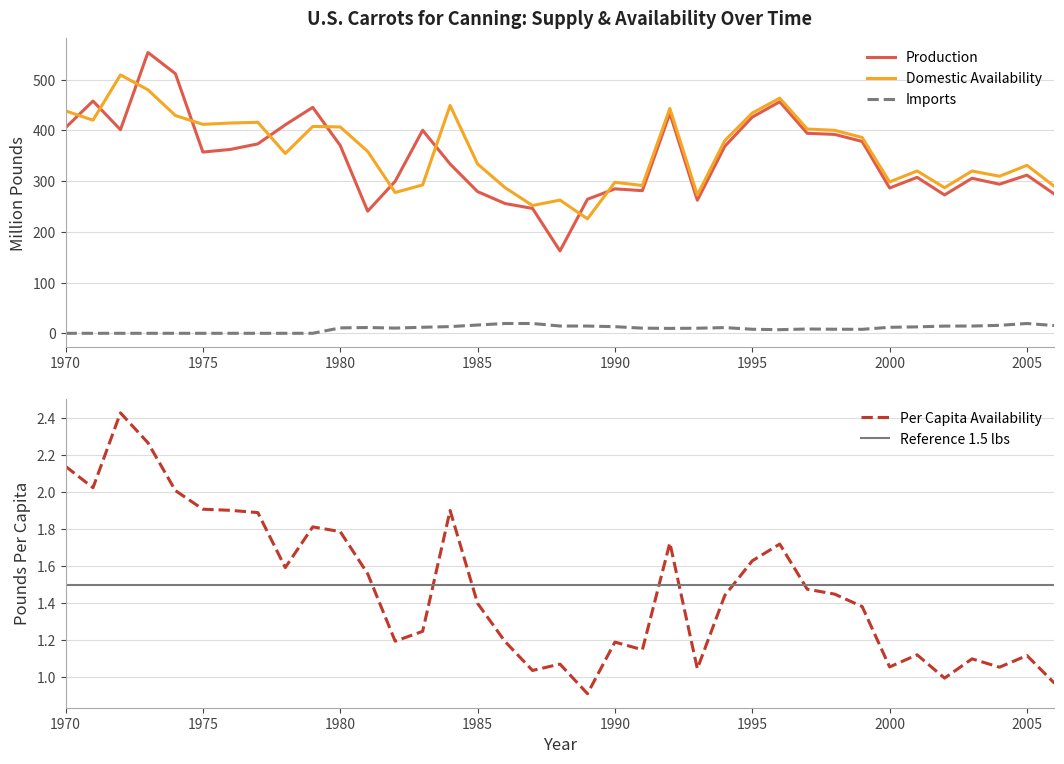

Which series has the widest spread of values?

Production